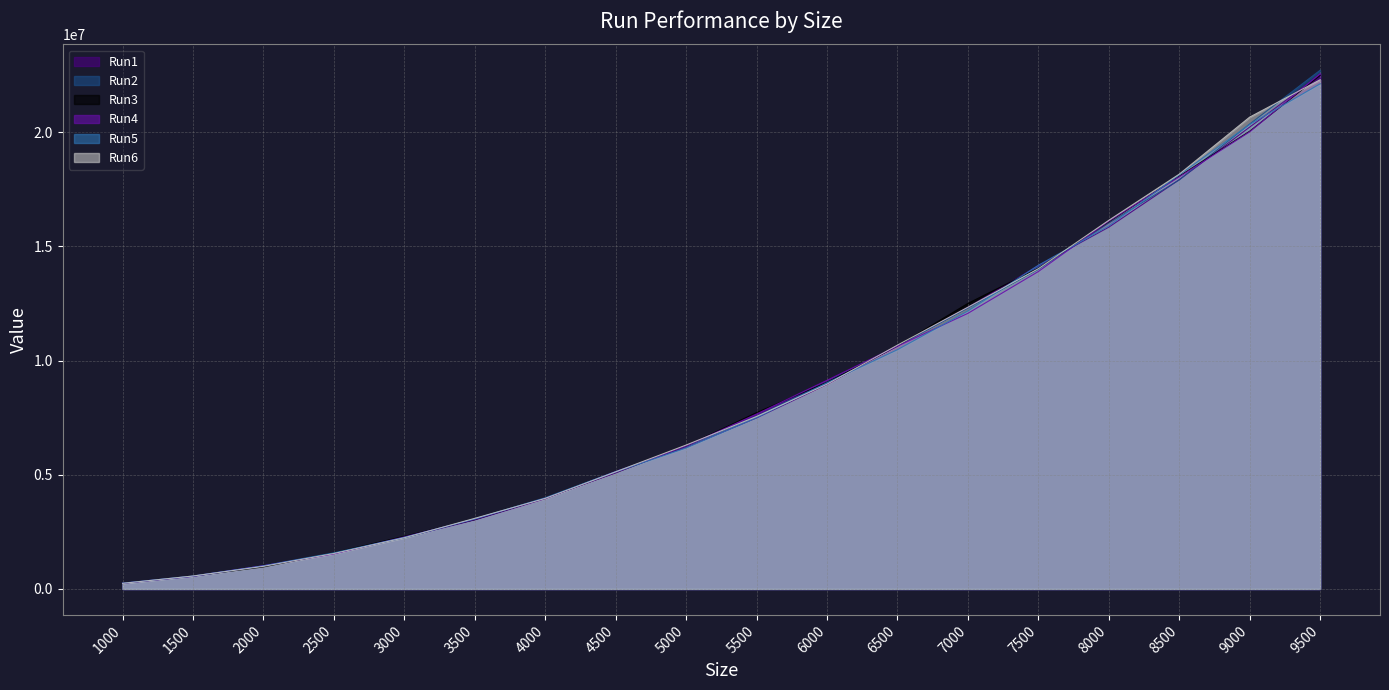

Reading right to left, extract all data points from this chart.

Run1: 9500=22513233	9000=20226744	8500=17923398	8000=15845065	7500=14158908	7000=12333129	6500=10644527	6000=8953671	5500=7491488	5000=6199968	4500=5151517	4000=3952266	3500=3025413	3000=2254895	2500=1549473	2000=1013630	1500=565044	1000=256352
Run2: 9500=22716835	9000=20361046	8500=17912103	8000=16021548	7500=13993575	7000=12295634	6500=10641243	6000=9060798	5500=7562594	5000=6242346	4500=5136970	4000=3995087	3500=3067987	3000=2241892	2500=1561043	2000=989099	1500=554801	1000=257361
Run3: 9500=22486783	9000=20045661	8500=18078780	8000=16073305	7500=14050510	7000=12506022	6500=10640096	6000=9054023	5500=7722383	5000=6263048	4500=5088039	4000=3982366	3500=3035571	3000=2305853	2500=1586564	2000=963620	1500=568838	1000=252662
Run4: 9500=22563586	9000=20017978	8500=18044666	8000=16111846	7500=13900988	7000=12069900	6500=10633570	6000=9136892	5500=7661364	5000=6262625	4500=5093245	4000=3974685	3500=3048835	3000=2279715	2500=1539539	2000=1016873	1500=554934	1000=245293
Run5: 9500=22123180	9000=20341844	8500=18137018	8000=15897376	7500=14175216	7000=12174420	6500=10479194	6000=9030042	5500=7498564	5000=6176489	4500=5128897	4000=3983351	3500=3065339	3000=2259956	2500=1582122	2000=1012845	1500=567905	1000=252518
Run6: 9500=22300118	9000=20663629	8500=18166678	8000=16144418	7500=14026897	7000=12338794	6500=10678721	6000=8967691	5500=7553316	5000=6302697	4500=5130397	4000=3965461	3500=3092628	3000=2242343	2500=1554209	2000=990815	1500=567314	1000=245538